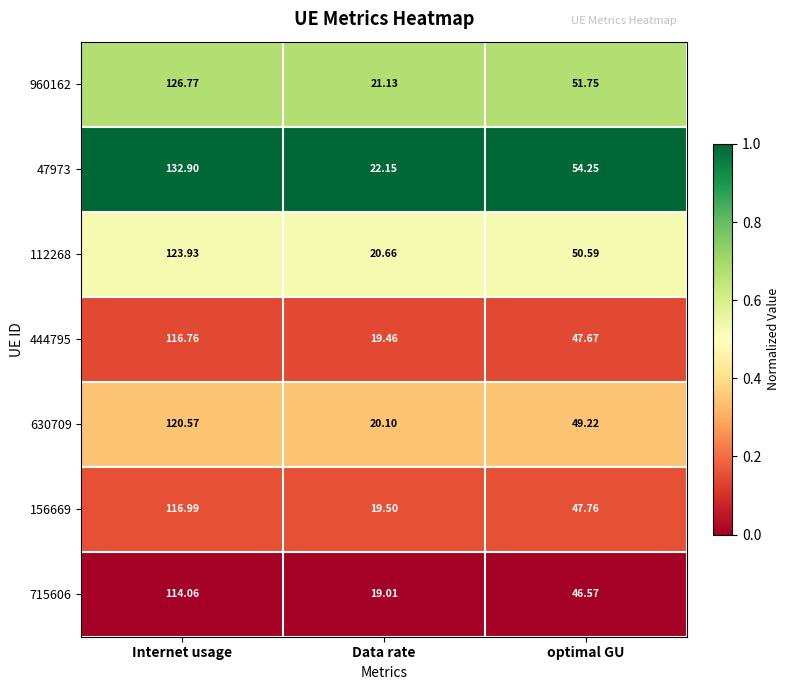

What is the spread (max minus min) of values at optimal GU?

7.7